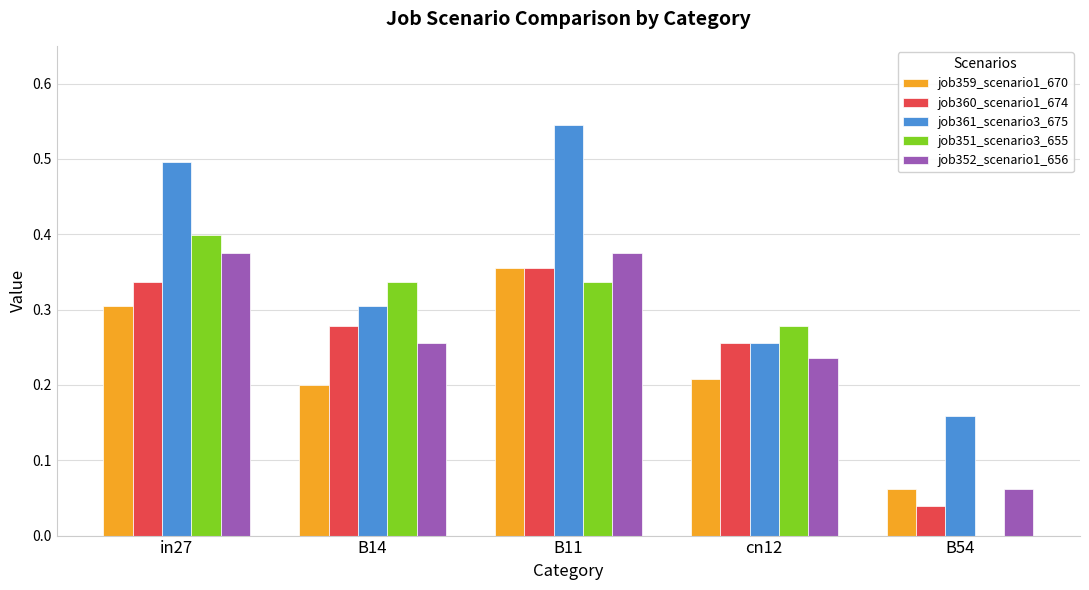

Is the value of job361_scenario3_675 at cn12 greater than the value of job359_scenario1_670 at cn12?

Yes